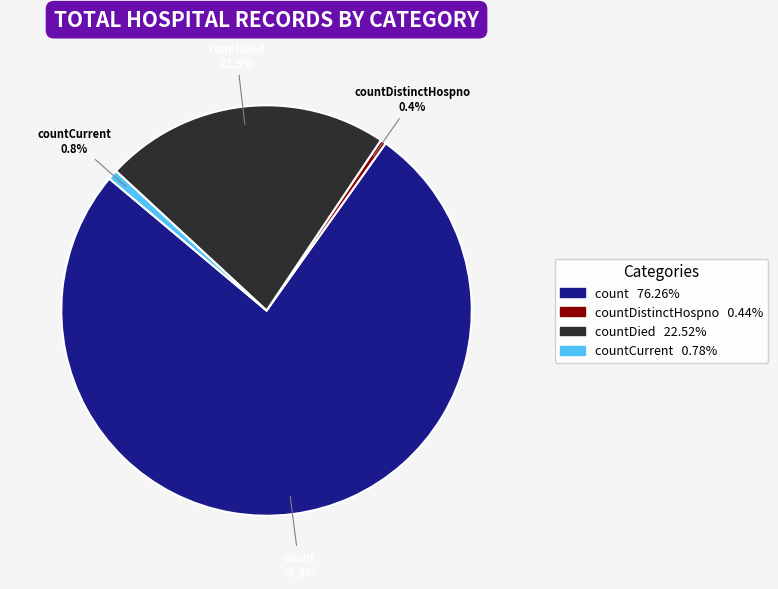

What is the majority slice?

count